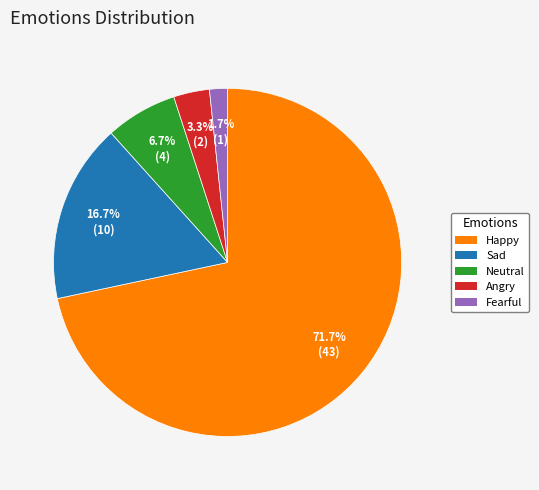

To the nearest percent, what percentage of the pie is Fearful?

2%